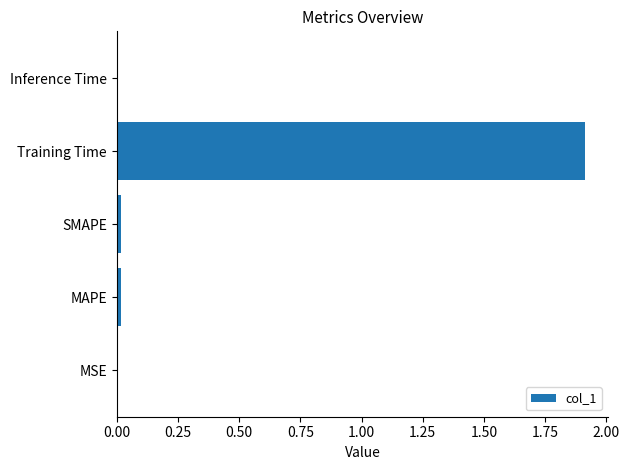

Is it true that the value at Training Time is 1.9?

True